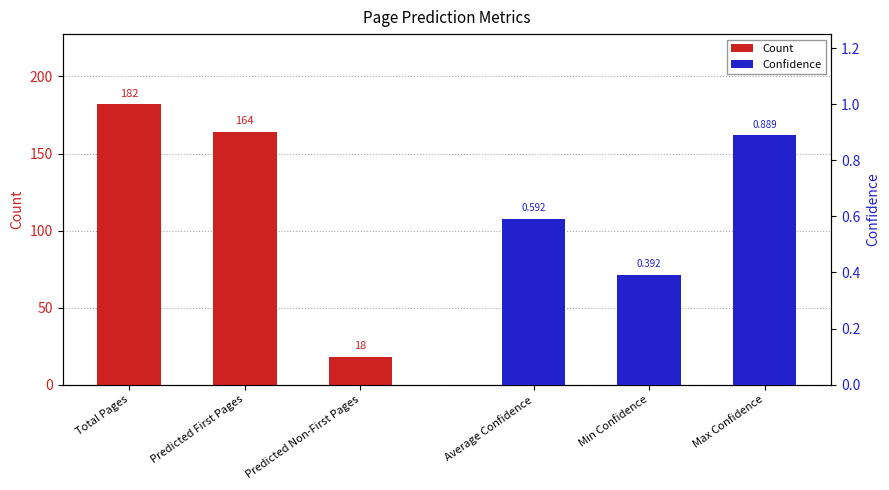

What value does the Count series have at Total Pages?

182.0